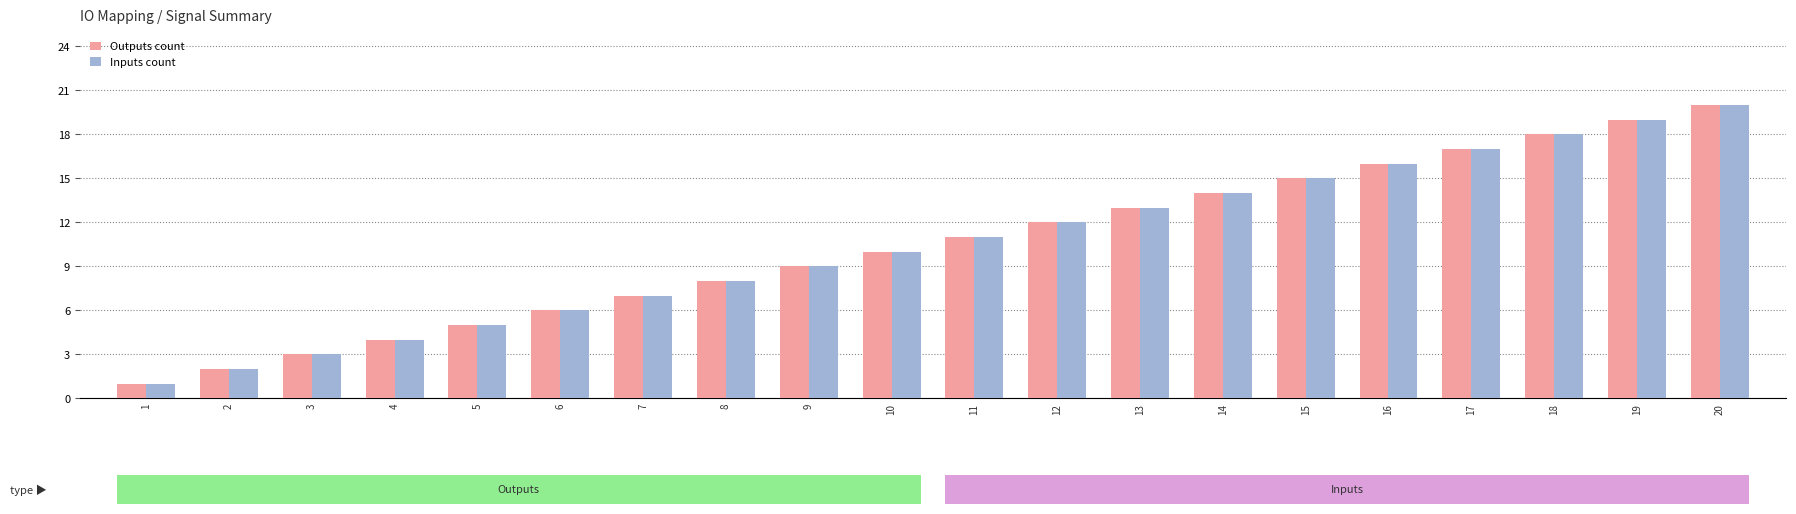

What is the greatest value displayed?

20